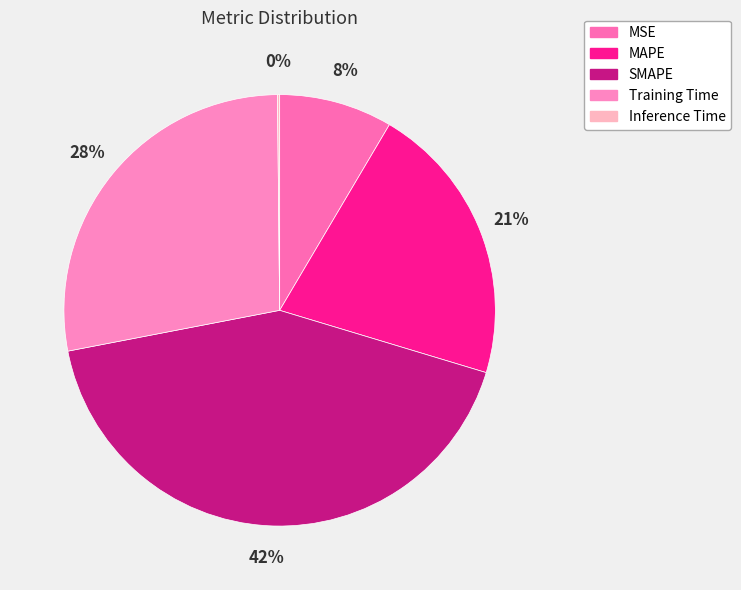

To the nearest percent, what is the difference between the MAPE and Training Time slice percentages?

7%